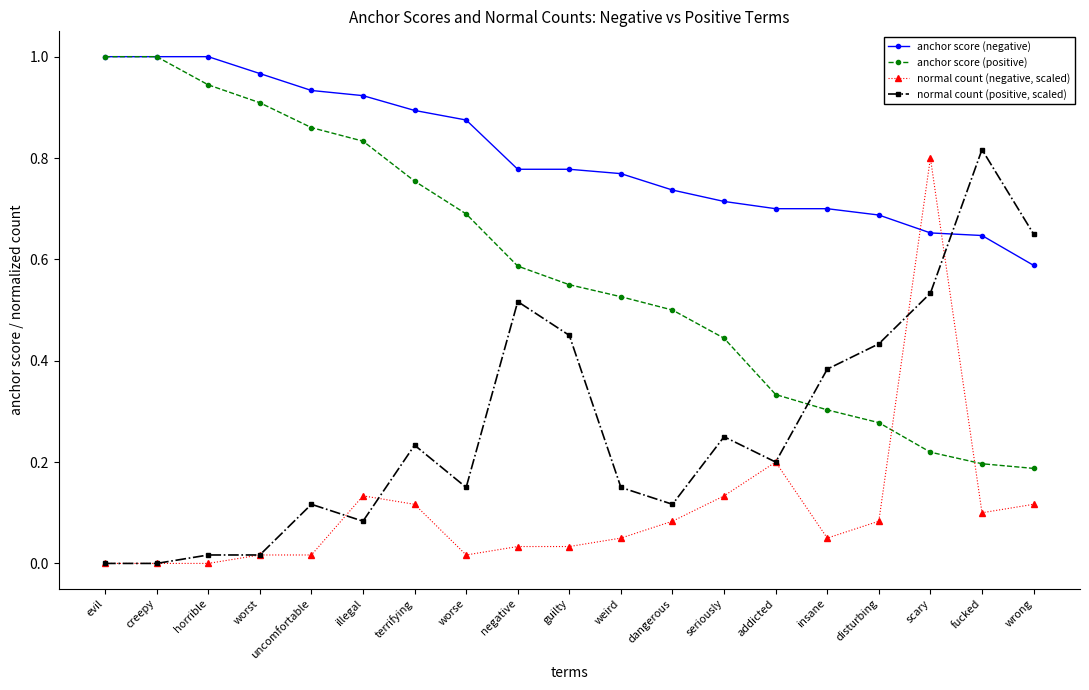

Which category has the lowest value in the anchor score (positive) series?

wrong